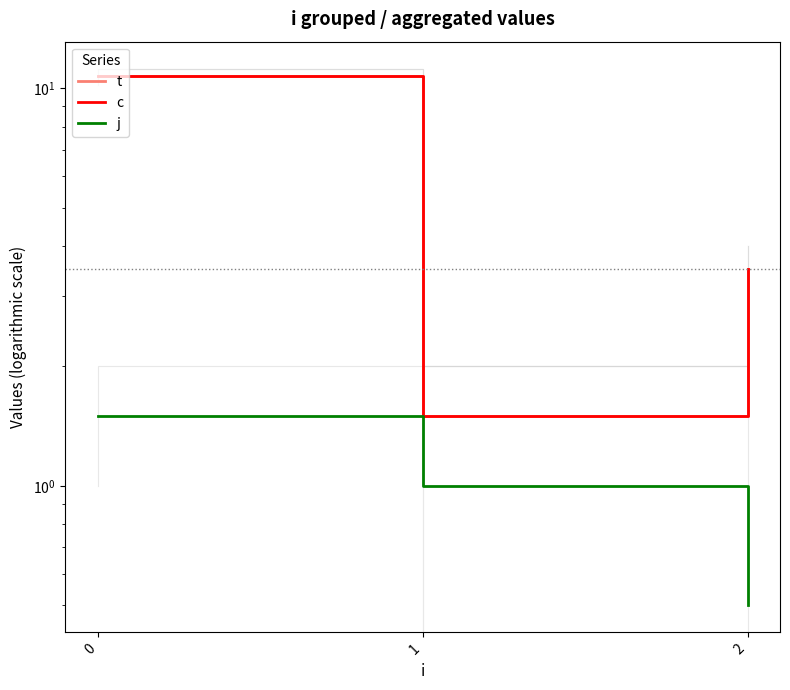

Is the value of j at 1 greater than the value of t at 0?

No